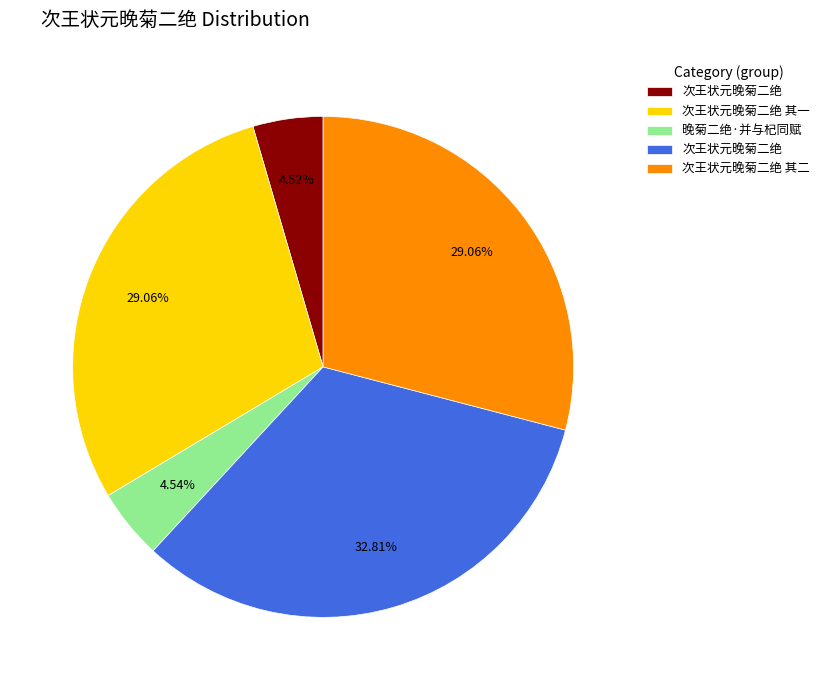

Does any single category account for the majority?

No